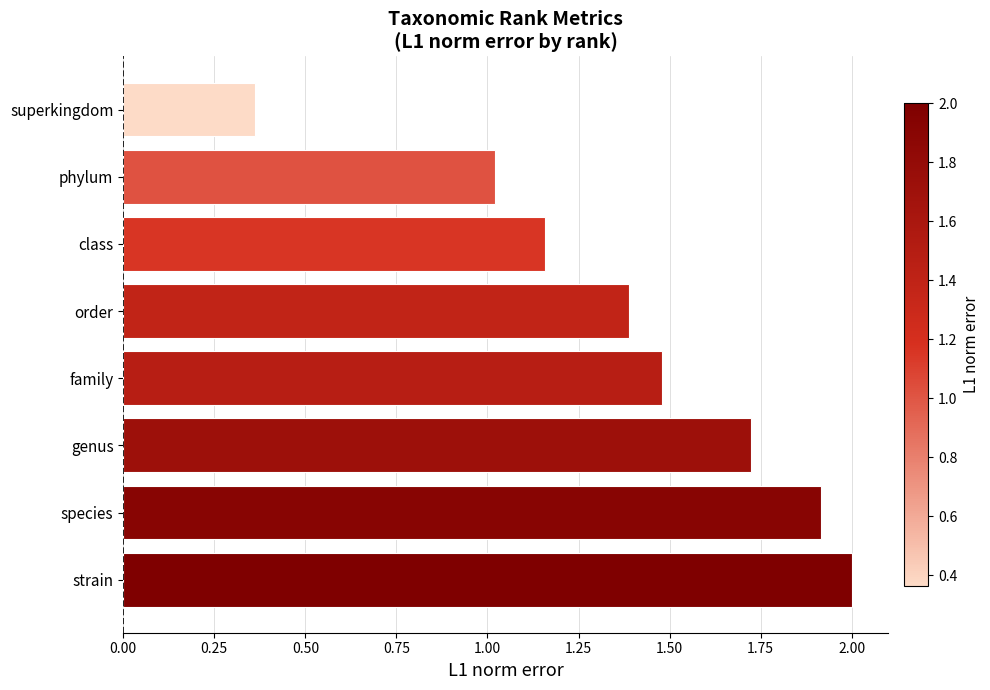

What value does the data have at family?

1.5